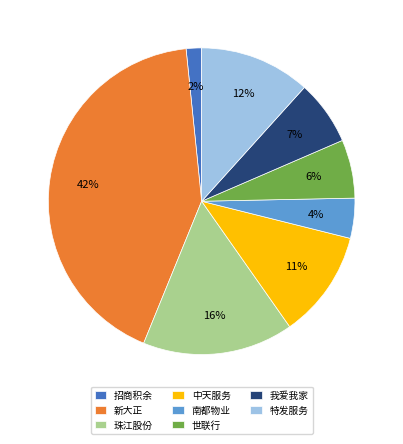

To the nearest percent, what is the combined percentage of 中天服务 and 特发服务?

23%